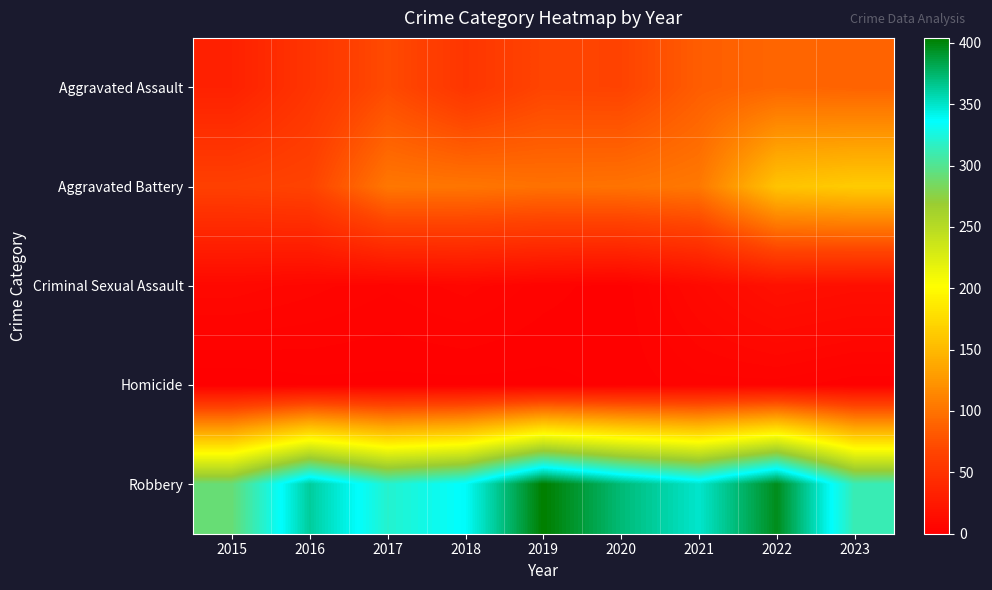

Rank the series by their maximum value, from highest to lowest.

Robbery, Aggravated Battery, Aggravated Assault, Criminal Sexual Assault, Homicide